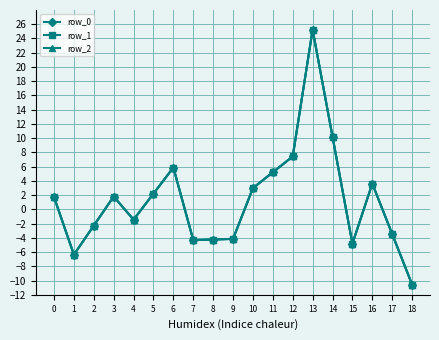

What is the sum of the row_2 values at 3 and 0?

3.5